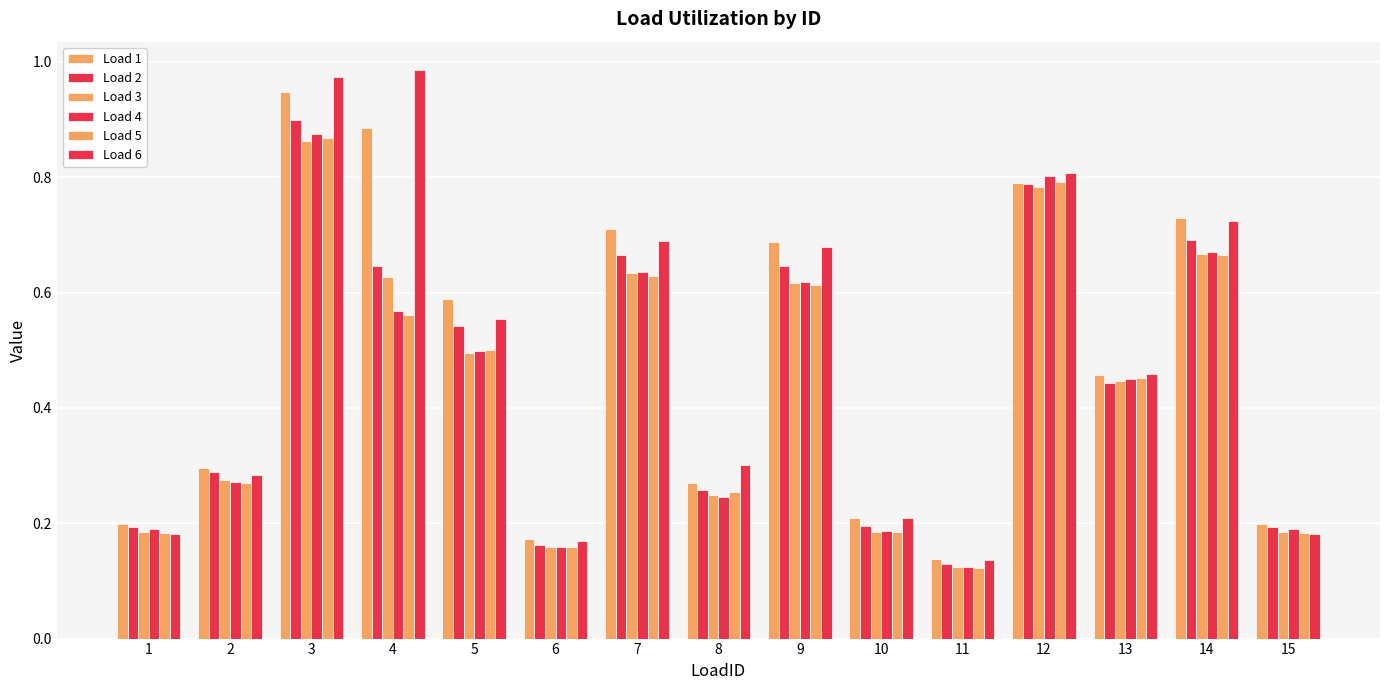

How many bars are there in each group?

6